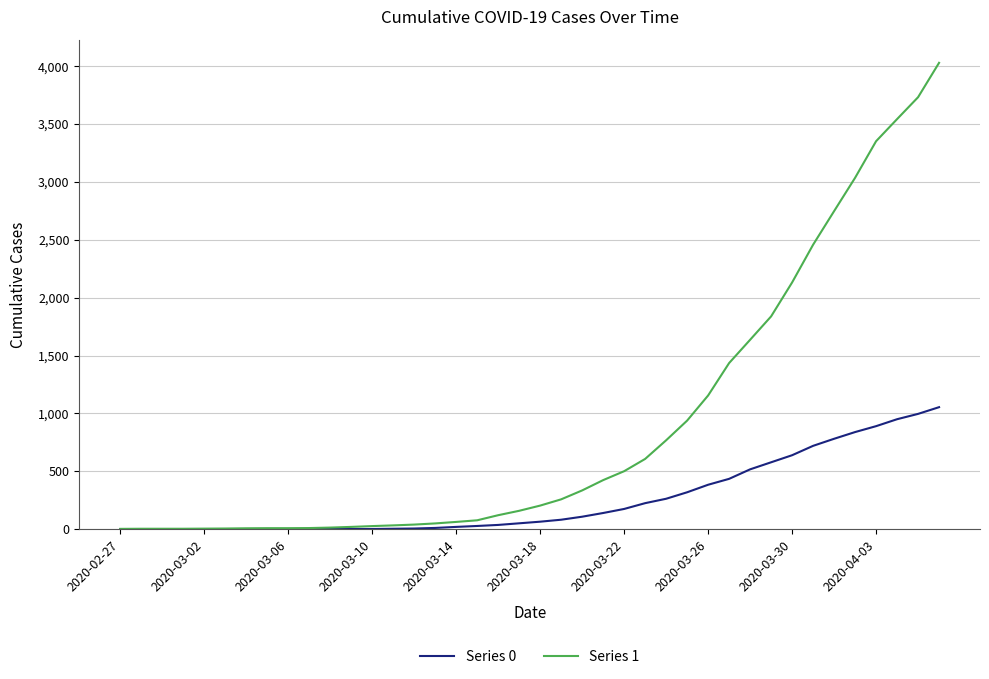

What is the greatest value displayed?

4028